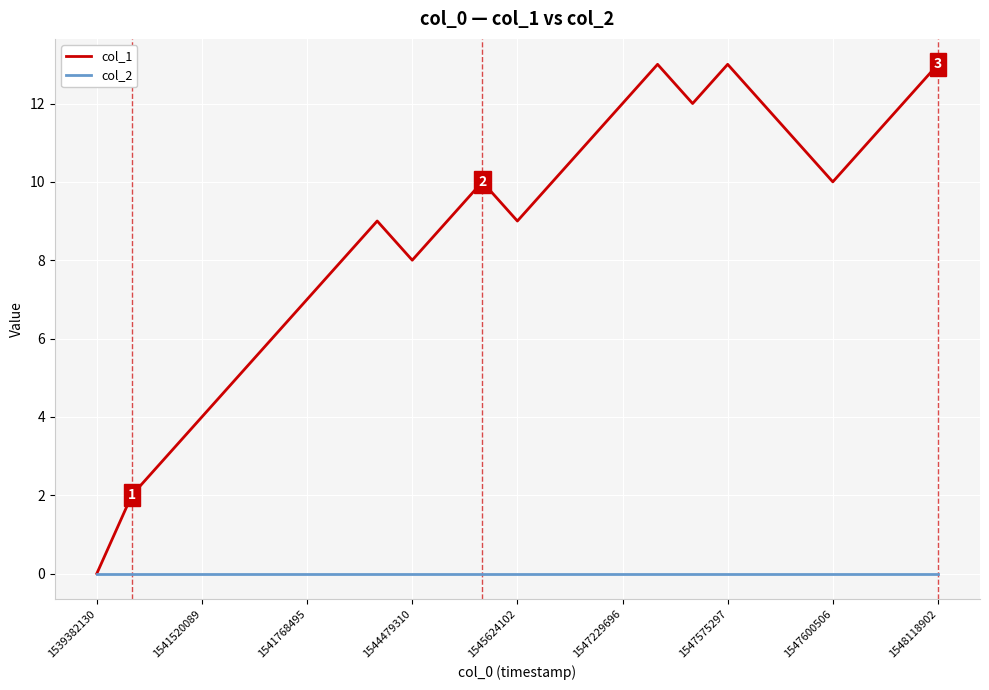

What is the difference between the maximum and minimum values in the col_1 series?

13